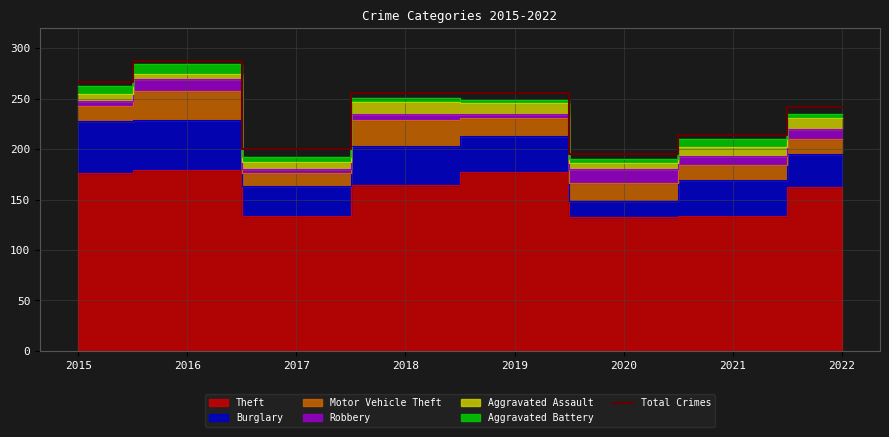

Is it true that Total Crimes equals 214 at 2021?

True